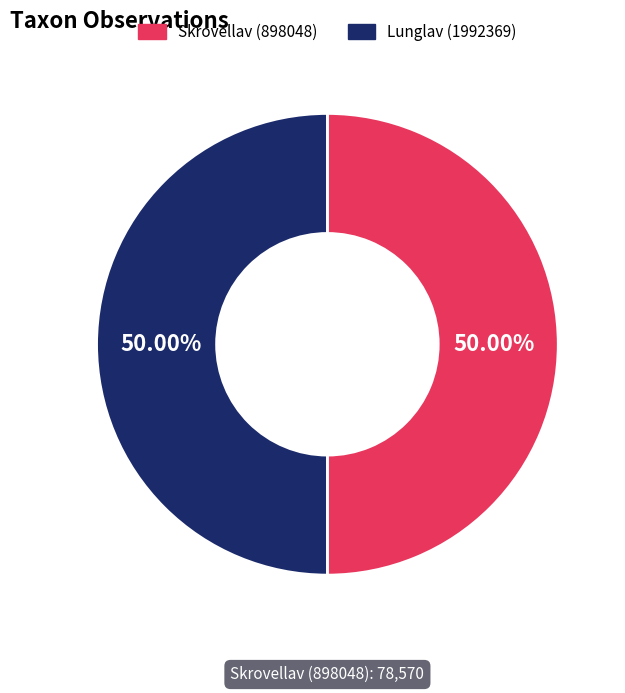

How many slices are in this pie chart?

2